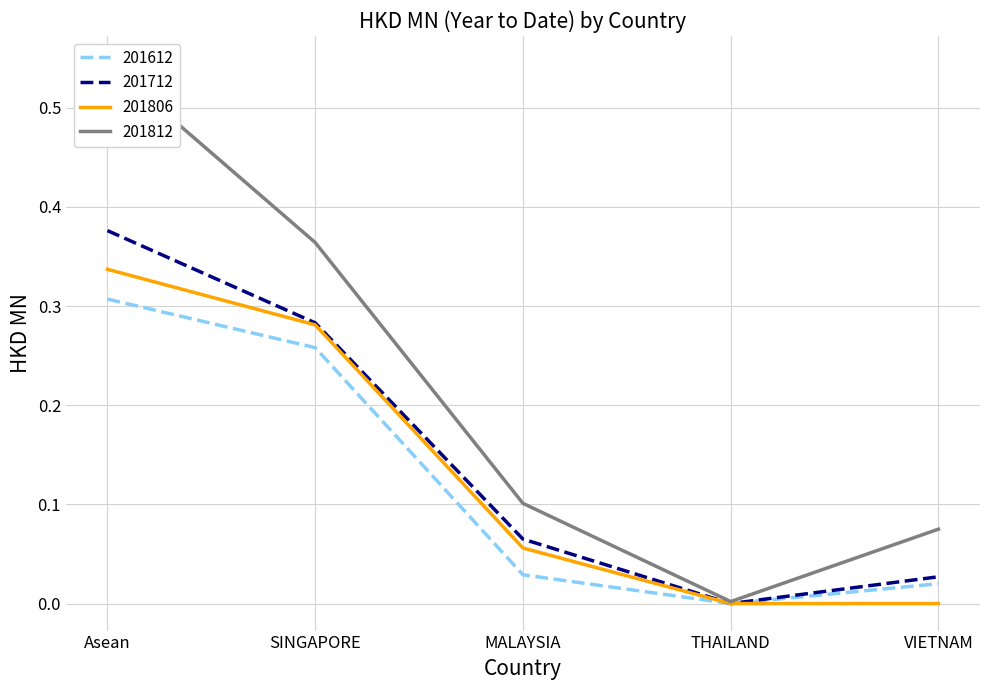

What is the sum of all 201612 values?

0.6